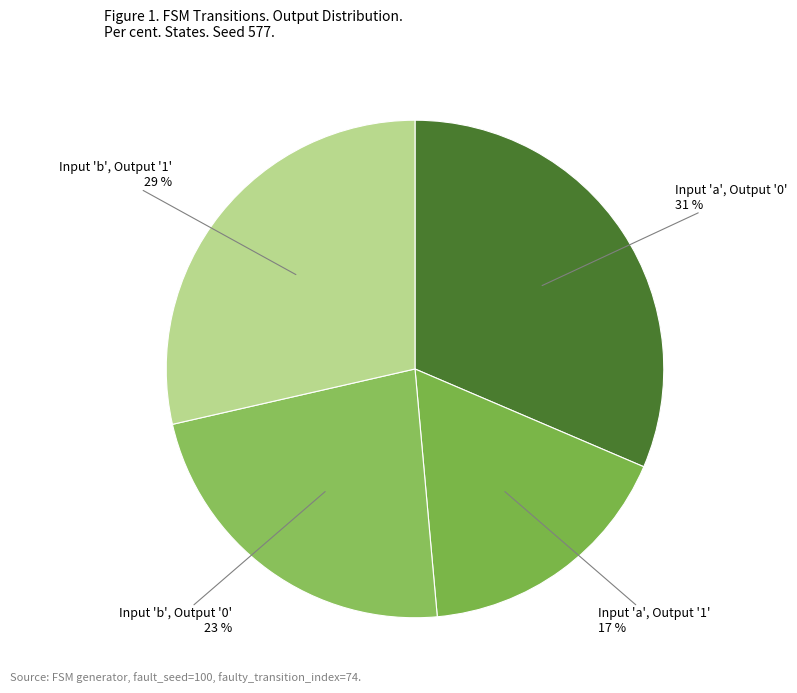

Count the number of slices in the pie.

4